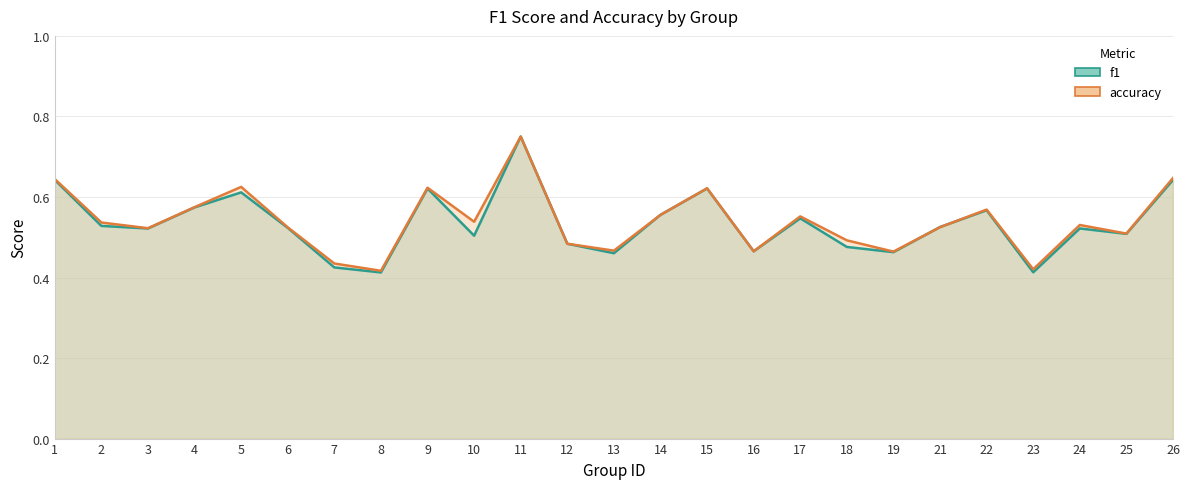

True or false: accuracy and f1 cross at least once.

True